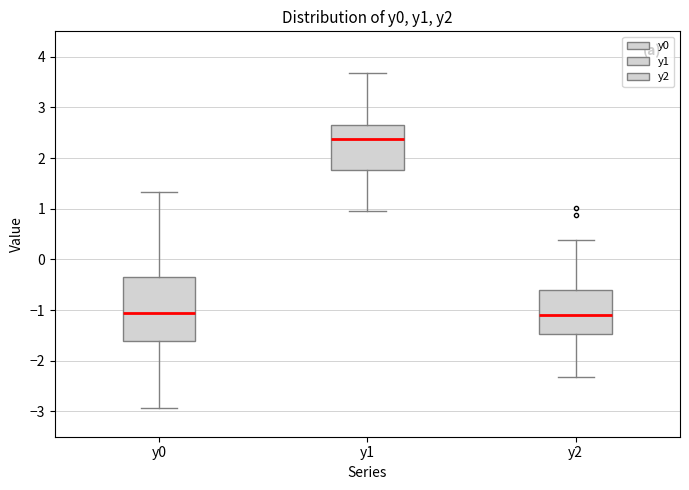

Comparing the boxes themselves (not the whiskers), which one is the tallest?

y0